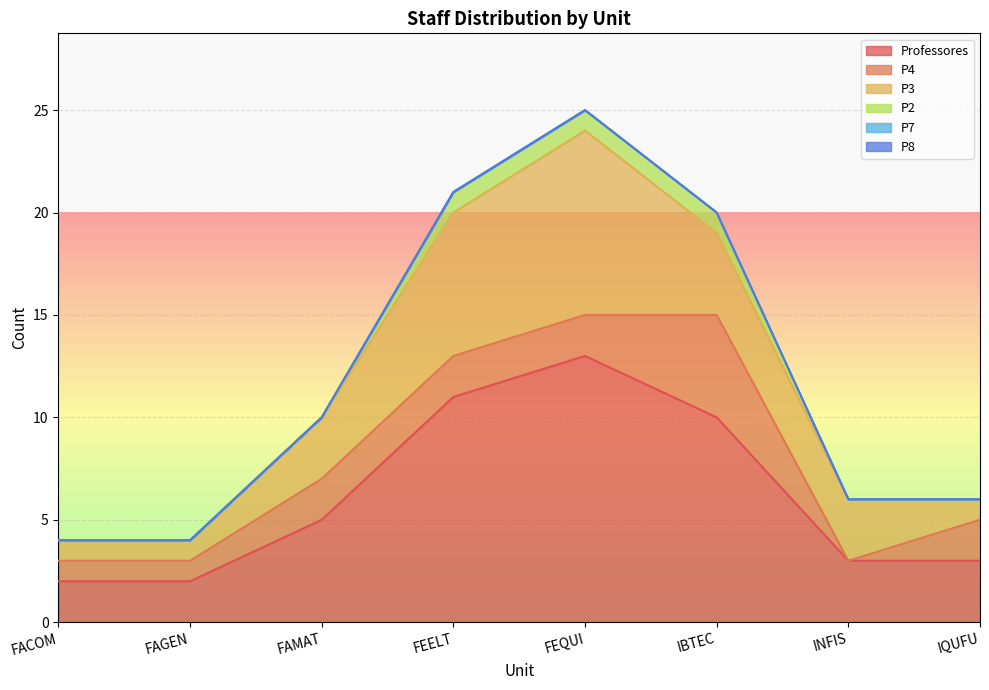

Reading left to right, what are all the values shown in this chart?

Professores: FACOM=2	FAGEN=2	FAMAT=5	FEELT=11	FEQUI=13	IBTEC=10	INFIS=3	IQUFU=3
P4: FACOM=1	FAGEN=1	FAMAT=2	FEELT=2	FEQUI=2	IBTEC=5	INFIS=0	IQUFU=2
P3: FACOM=1	FAGEN=1	FAMAT=3	FEELT=7	FEQUI=9	IBTEC=4	INFIS=3	IQUFU=1
P2: FACOM=0	FAGEN=0	FAMAT=0	FEELT=1	FEQUI=1	IBTEC=1	INFIS=0	IQUFU=0
P7: FACOM=0	FAGEN=0	FAMAT=0	FEELT=0	FEQUI=0	IBTEC=0	INFIS=0	IQUFU=0
P8: FACOM=0	FAGEN=0	FAMAT=0	FEELT=0	FEQUI=0	IBTEC=0	INFIS=0	IQUFU=0